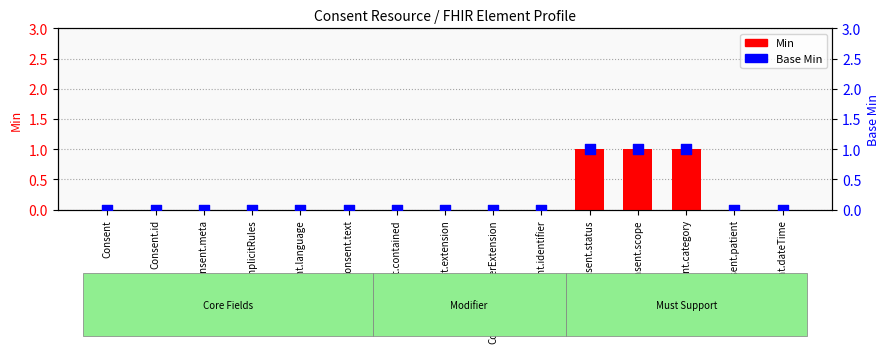

Which series has the widest spread of Y values?

Min